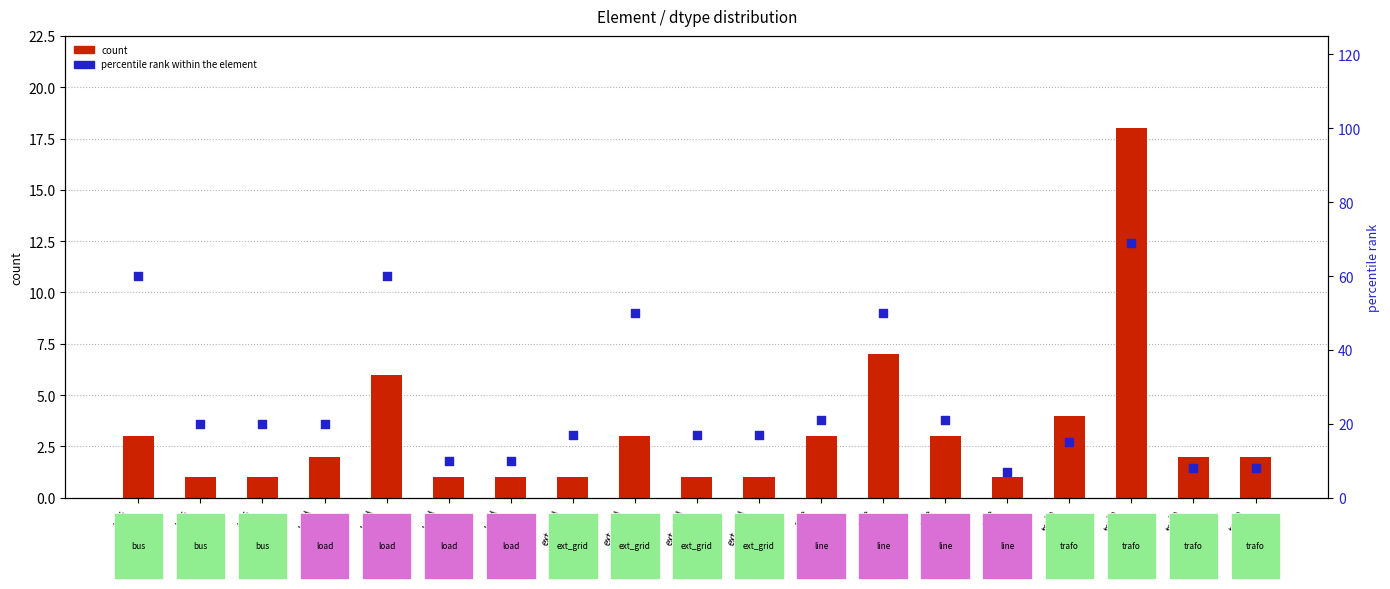

Is the value of count at line
bool greater than the value of percentile rank within the element at trafo
float64?

No